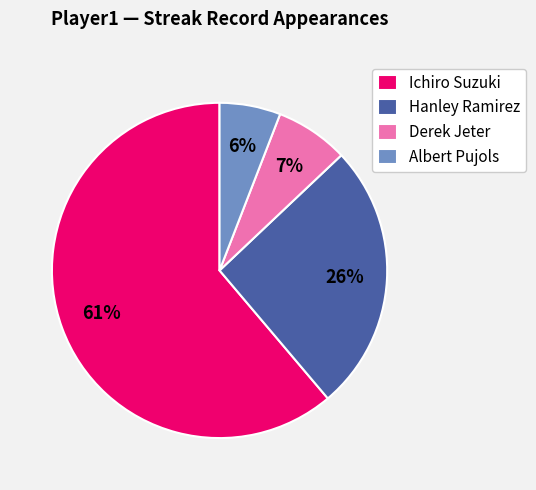

Count the number of slices in the pie.

4